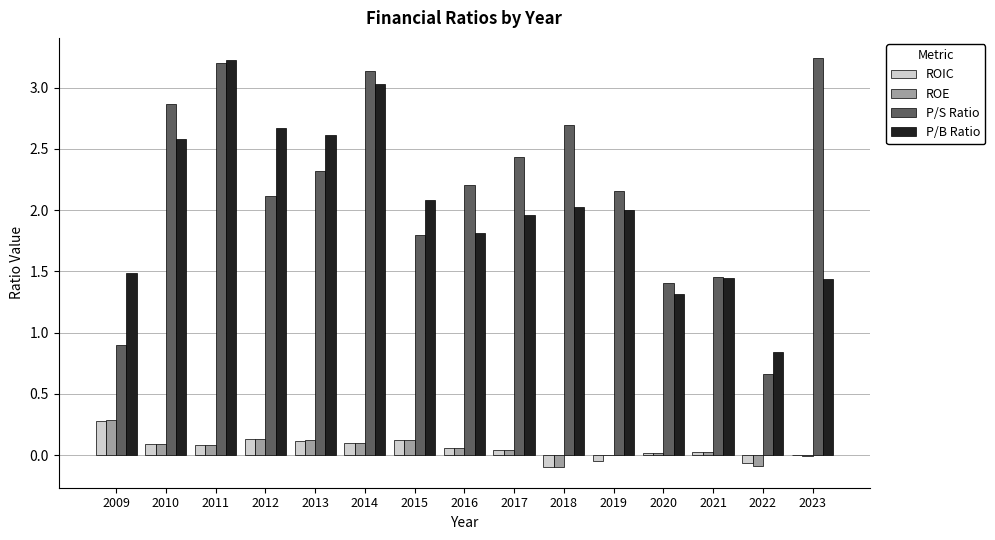

The ROIC series shows -0.0 at 2023. True or false?

True